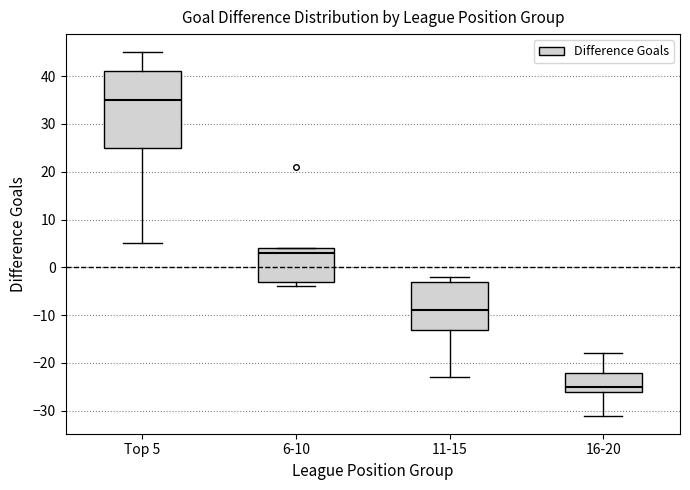

Where does the median line of the box for 16-20 sit on the y-axis? The values are not printed on the chart, so give them approximately, as read against the axis.

-25